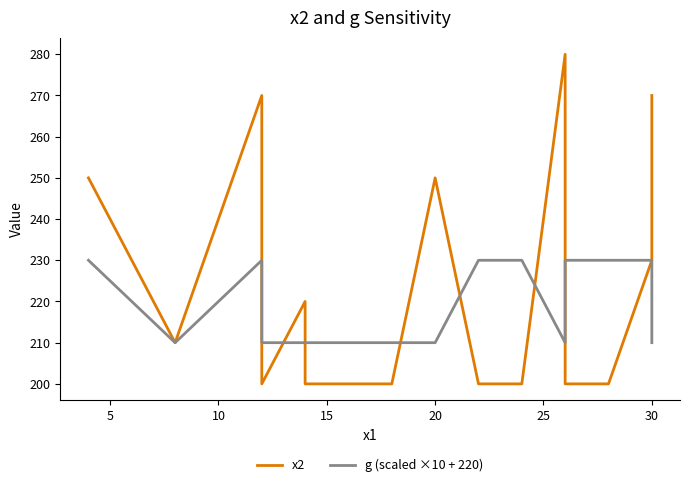

True or false: g (scaled ×10 + 220) has a value of 320 at 15.

False